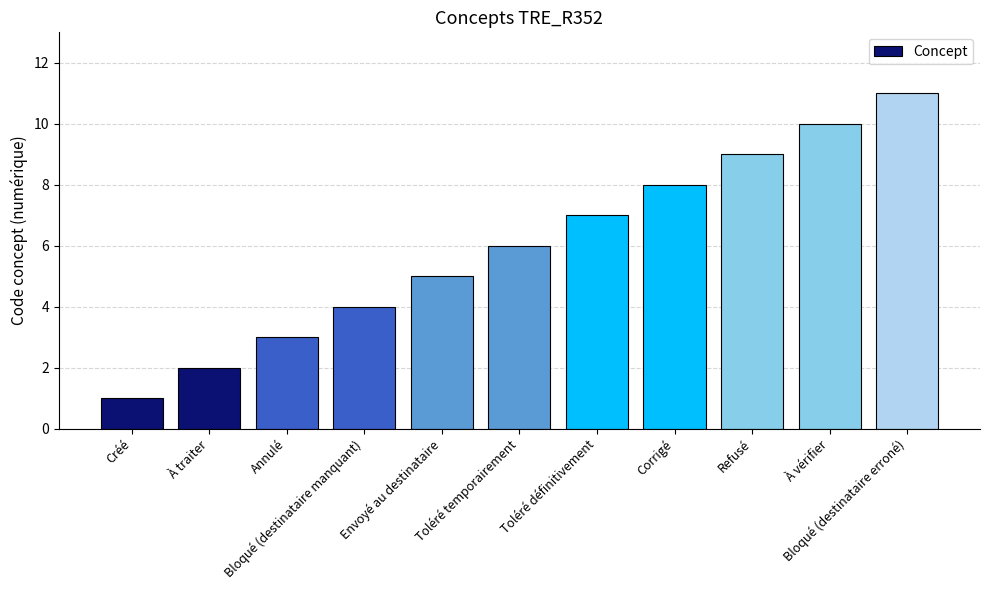

How many distinct data groups are displayed?

1